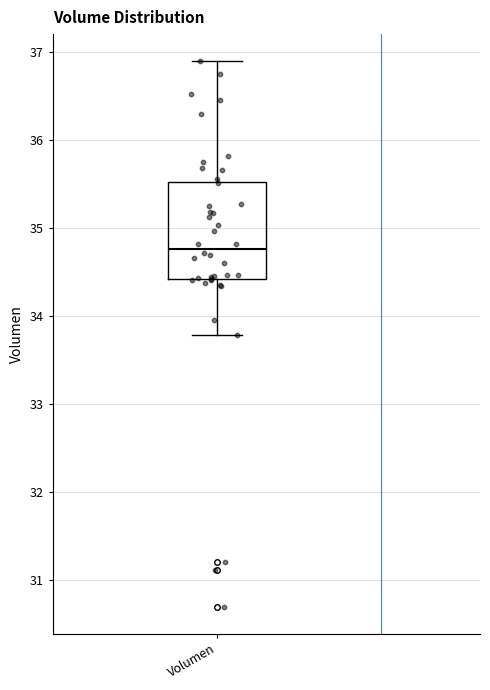

Read this box plot against the y-axis: the position of the median line, the range covered by the box, and the ends of both whiskers. The values are not printed on the chart, so give them approximately, as read against the axis.

median 34.8, box 34.4 to 35.5, whiskers 33.8 to 36.9